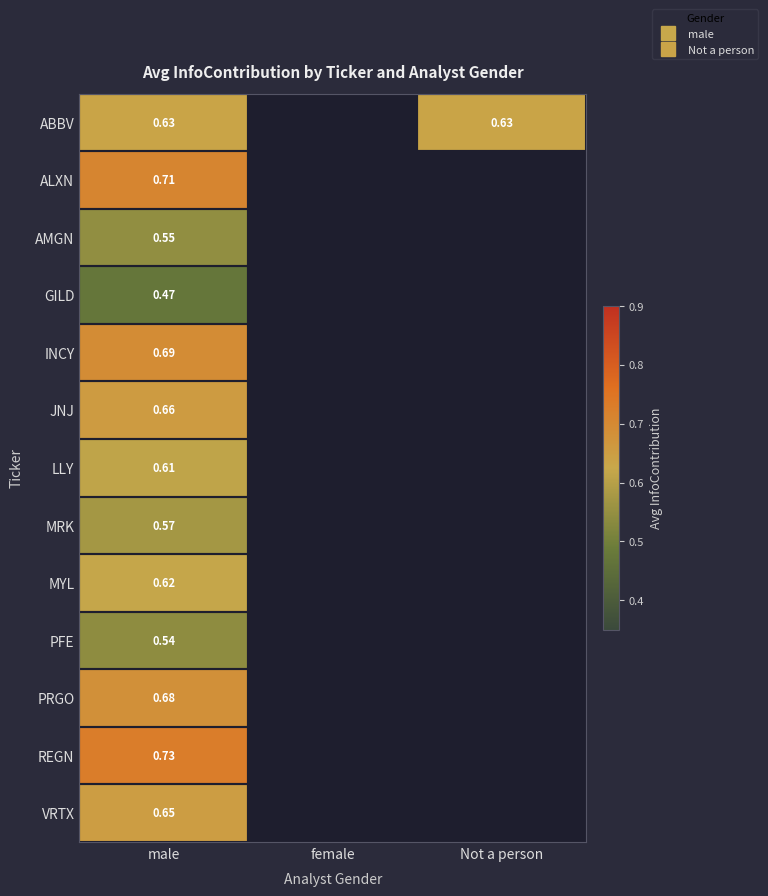

Which label corresponds to the smallest value in the chart?

male